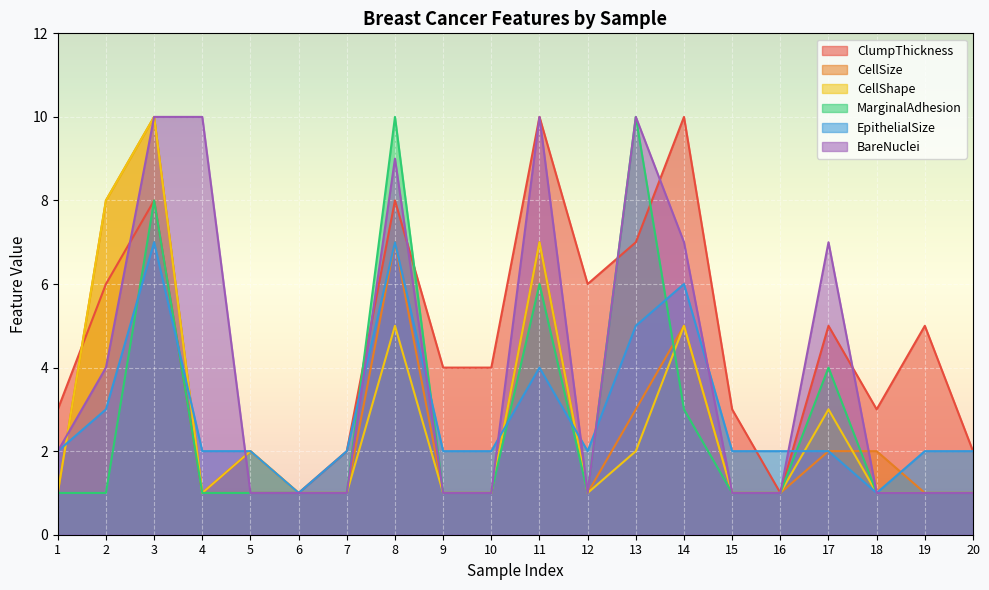

The value of EpithelialSize at 4 is 3. True or false?

False